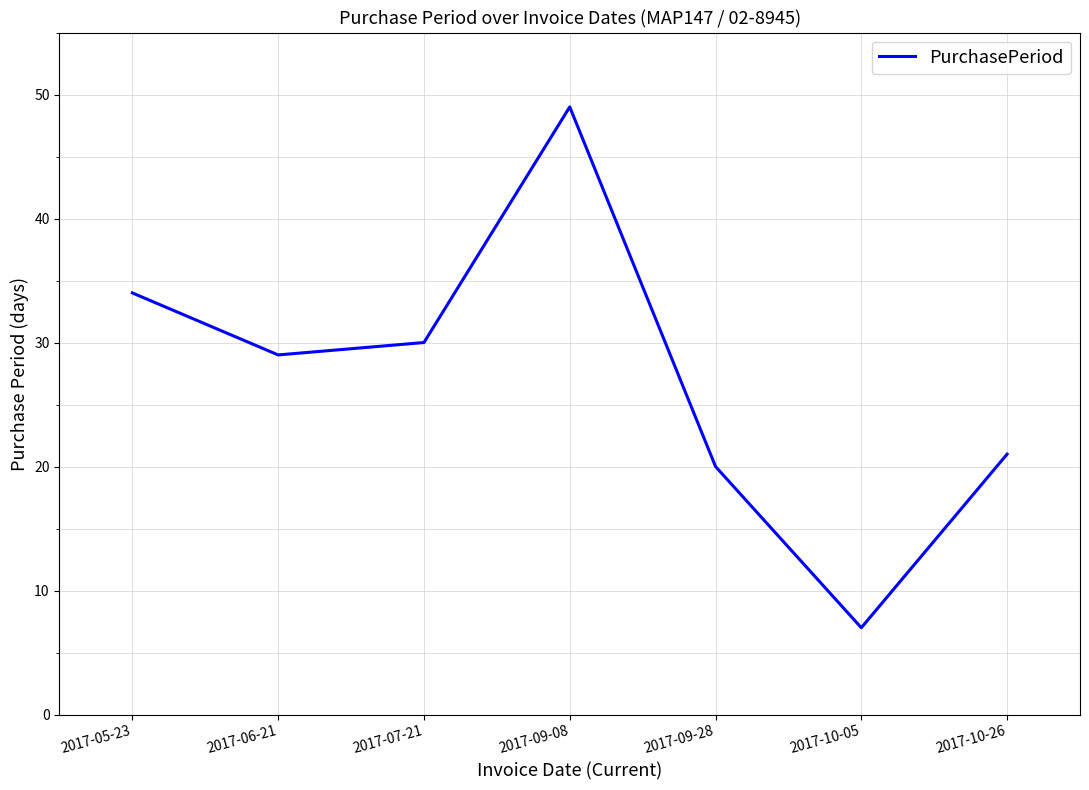

Reading left to right, list all the values displayed in this chart.

34	29	30	49	20	7	21